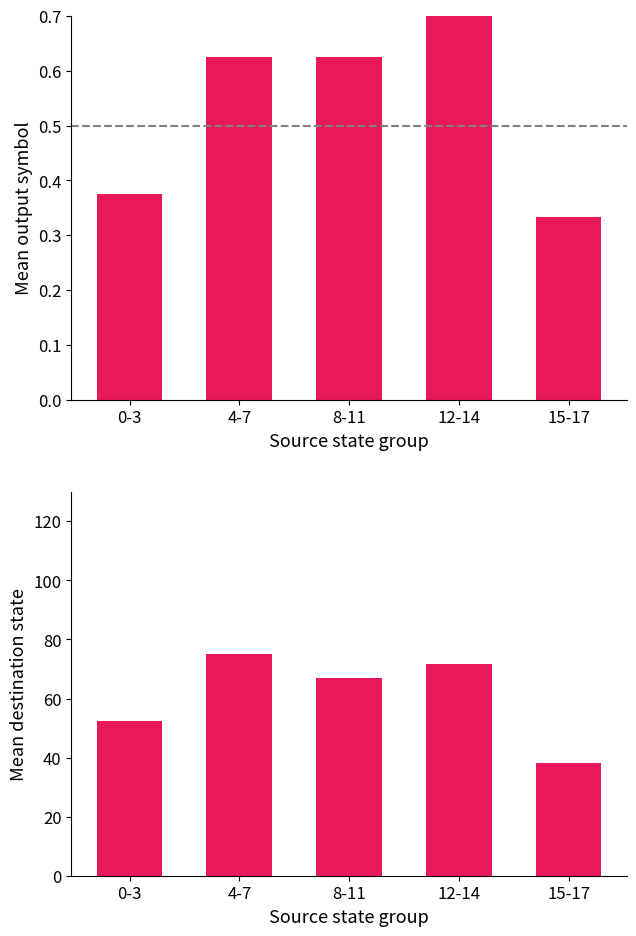

What is the sum of the output_symbol mean values at 15-17 and 8-11?

1.0